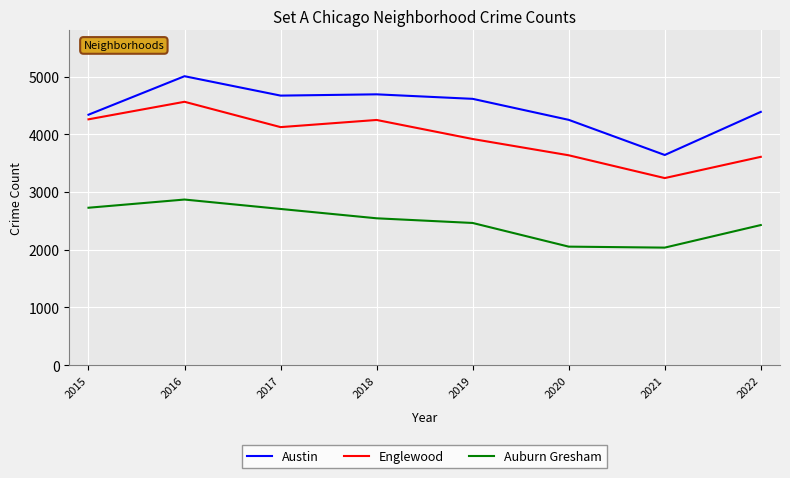

Is it true that Auburn Gresham equals 3866 at 2022?

False